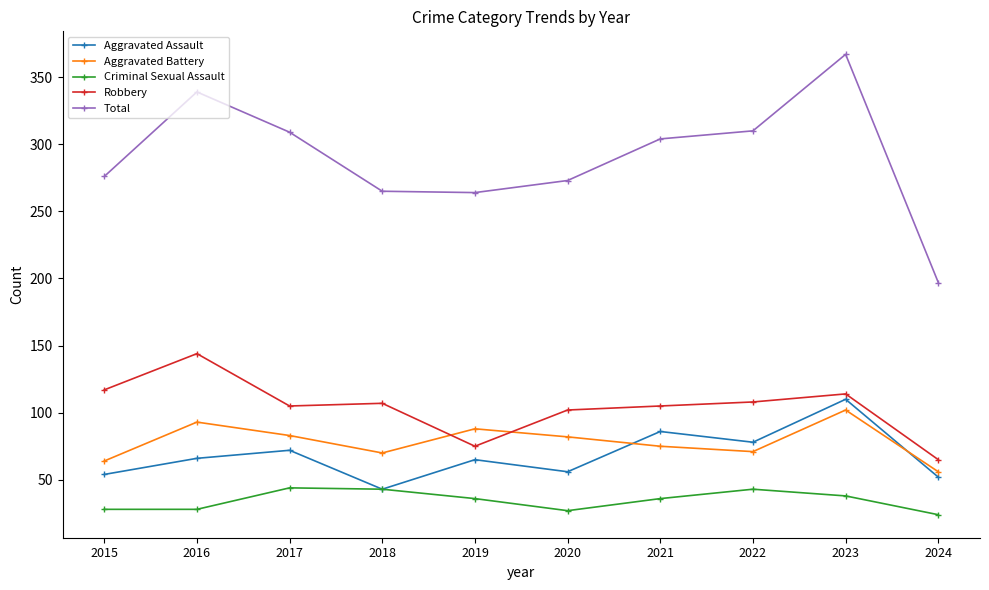

In Total, how many points are higher than both neighbors (excluding endpoints)?

2